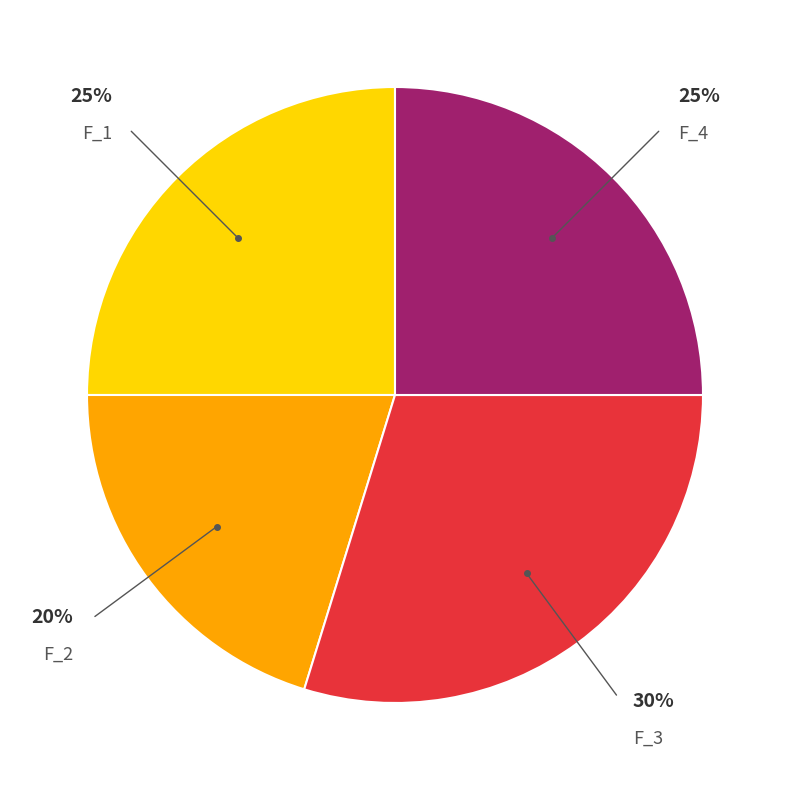

How many segments does this pie chart have?

4